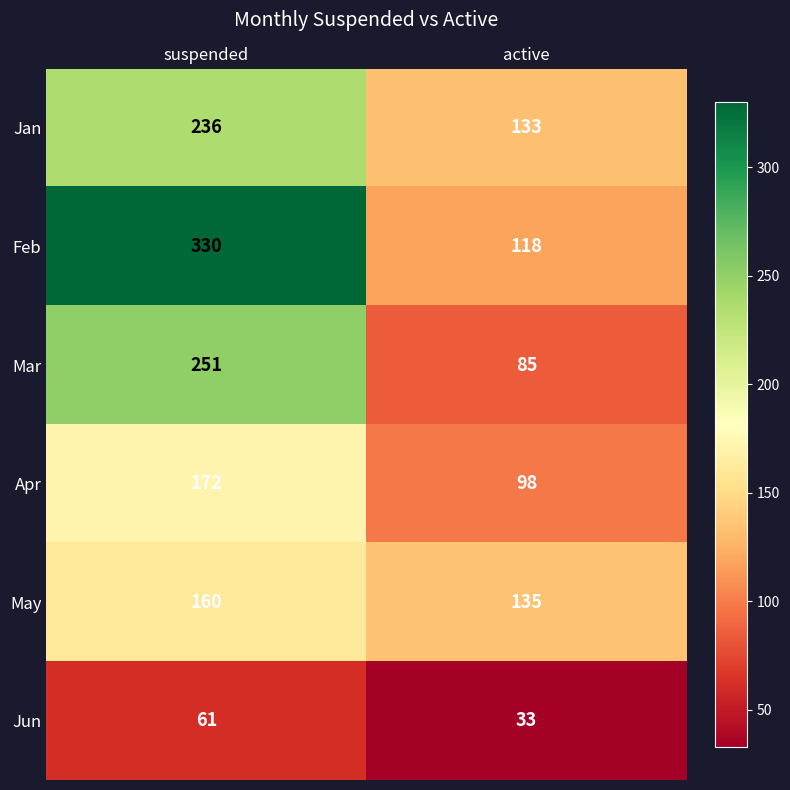

What is the sum of all May values?

295